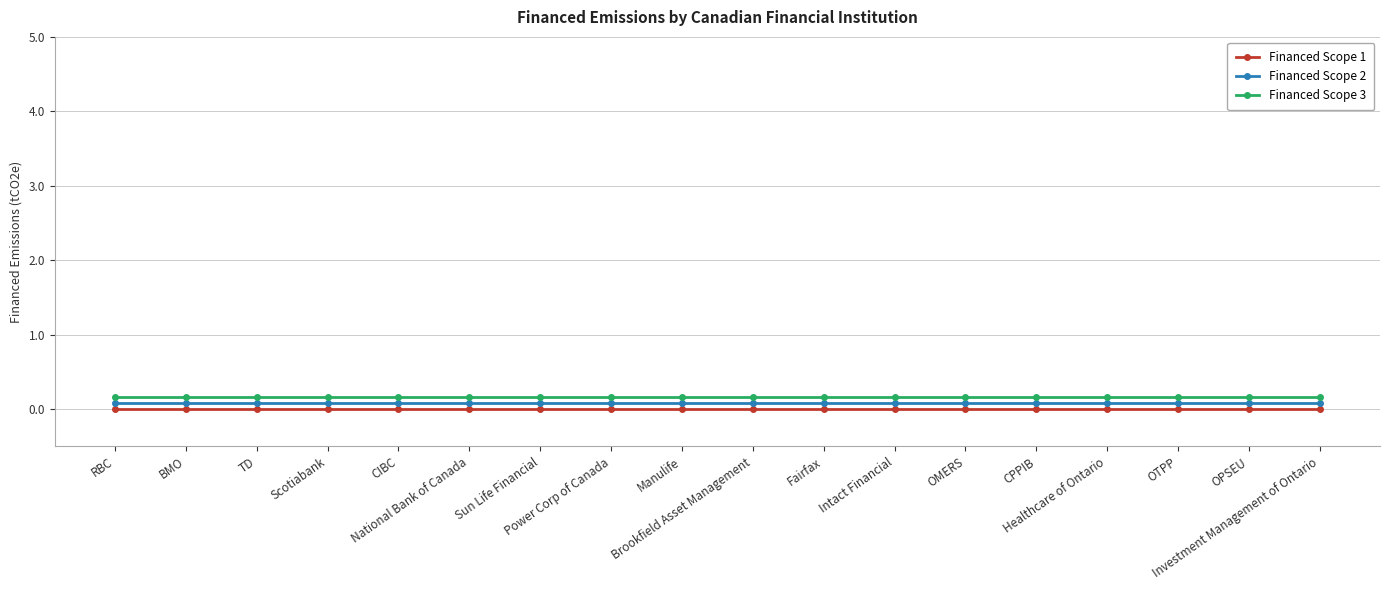

True or false: Financed Scope 2 has a value of 0.1 at Manulife.

True